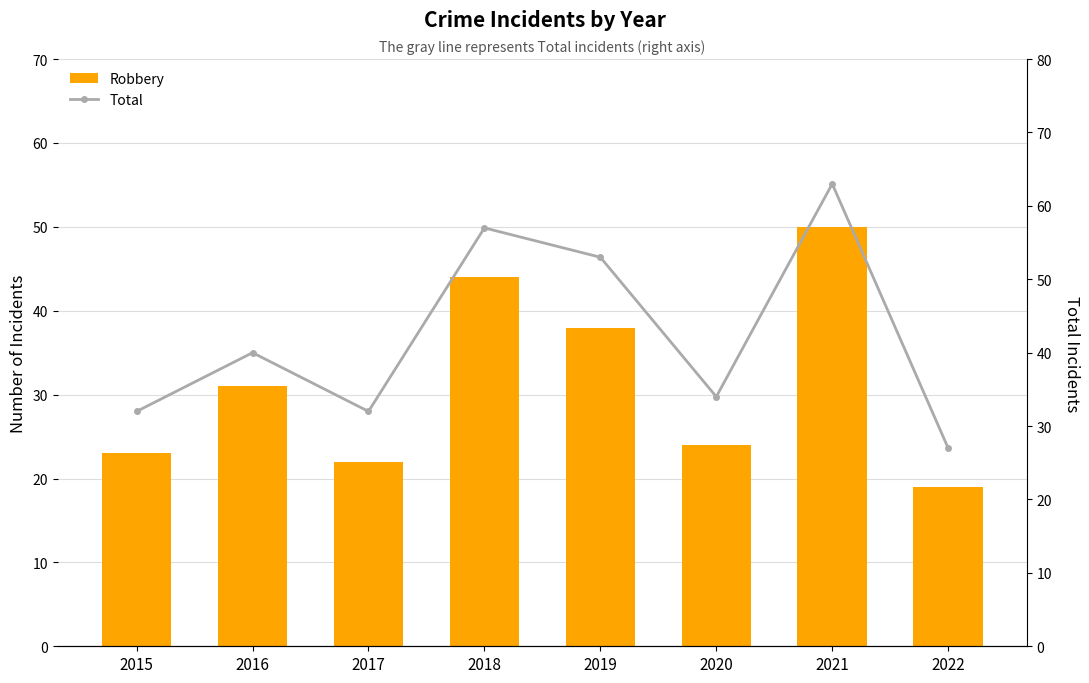

What is the difference between the second highest and second lowest values in the Robbery series?

22